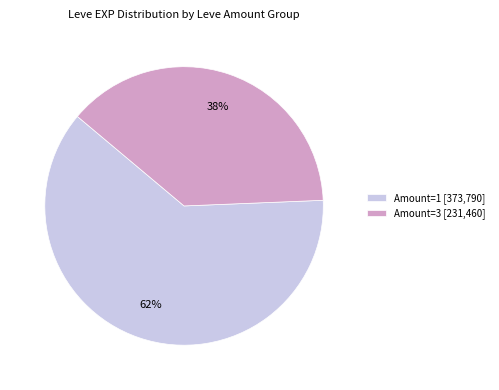

To the nearest percent, what is the average slice percentage?

50%